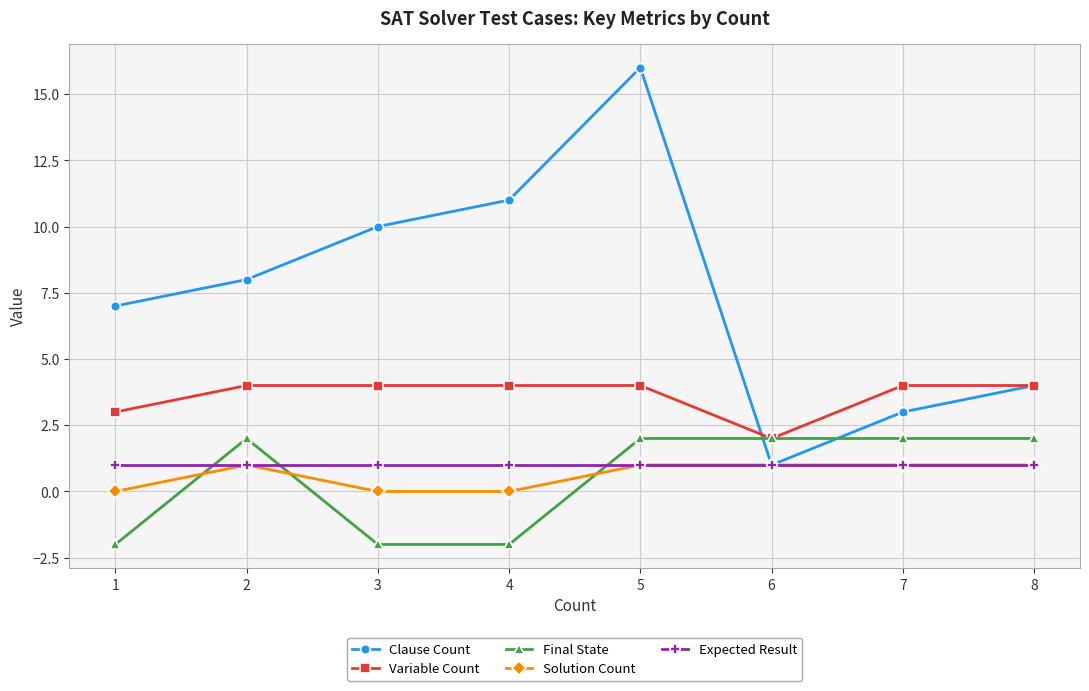

Does the chart have visible grid lines?

Yes